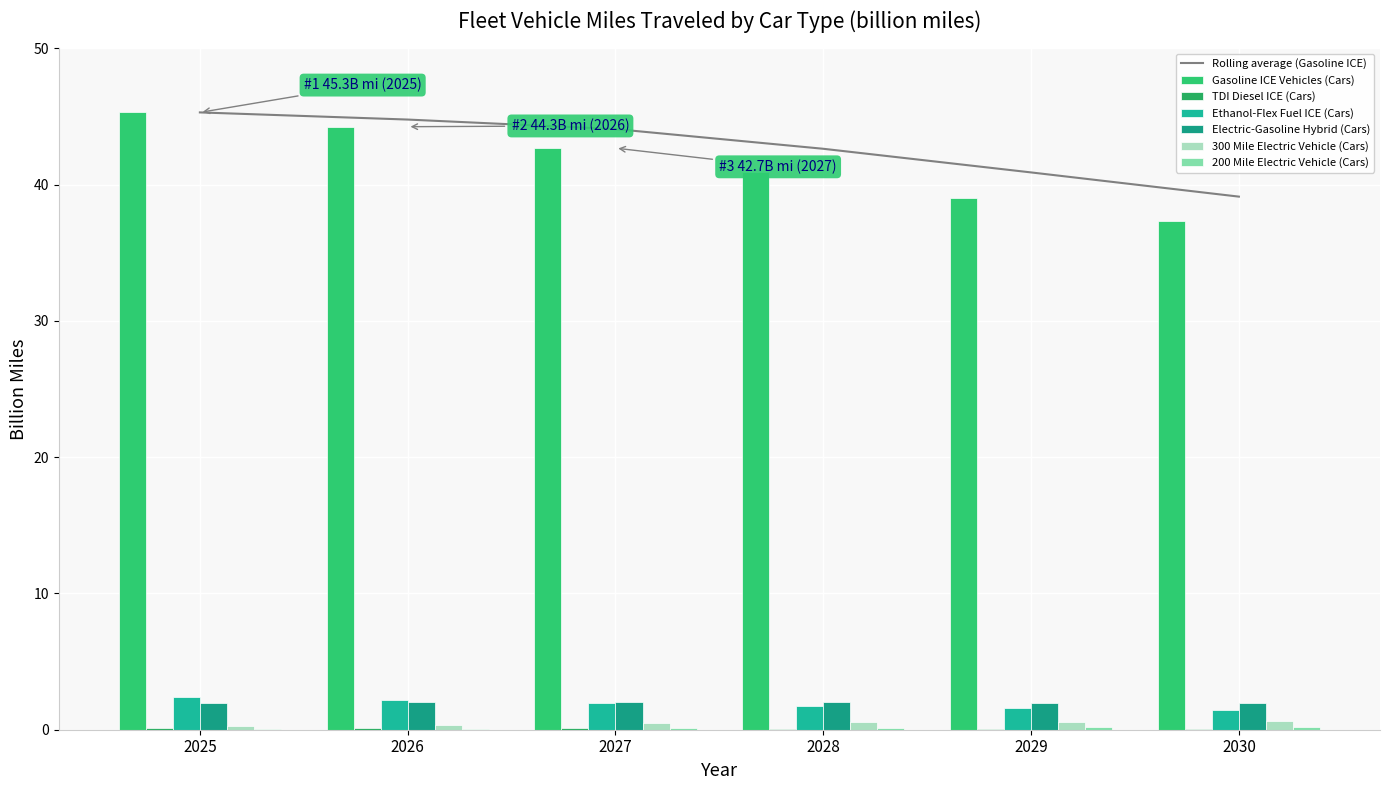

What is the difference between the maximum and minimum values in the Ethanol-Flex Fuel ICE (Cars) series?

1.0